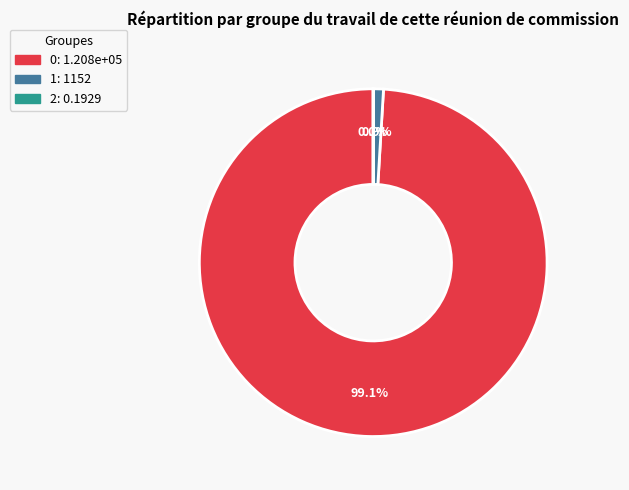

Is there any slice that represents more than half of the pie?

Yes